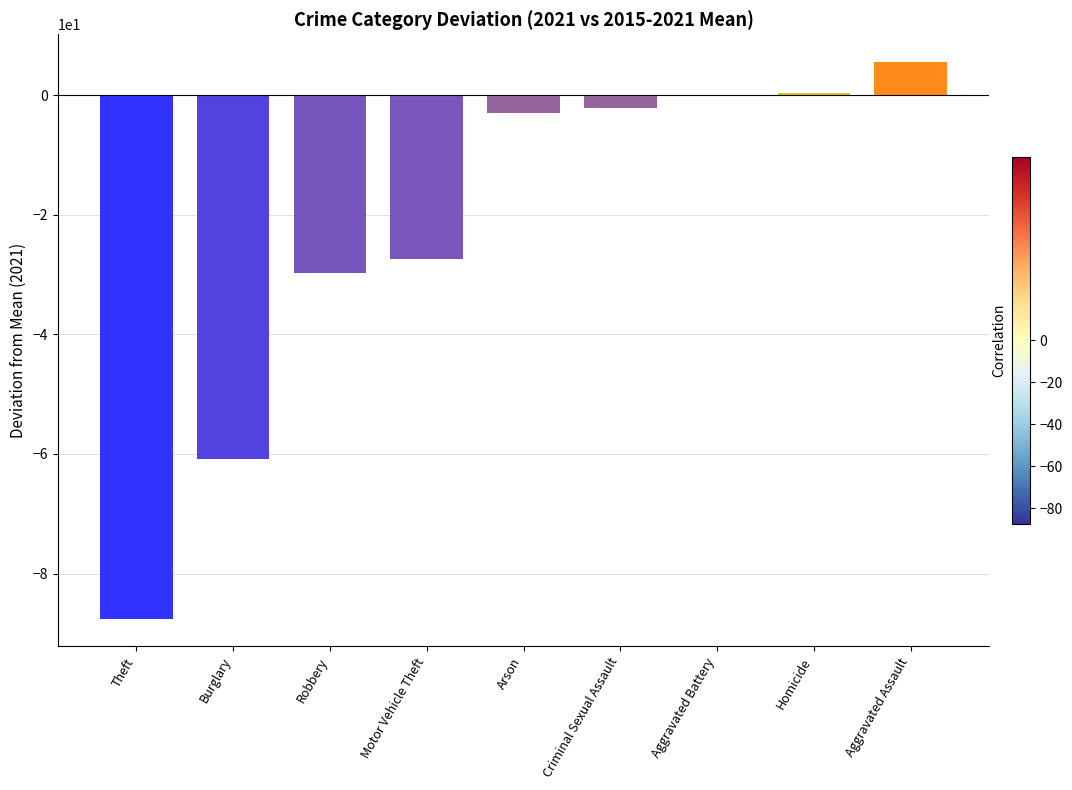

What is the sum of the values at Aggravated Battery and Theft?

-87.5